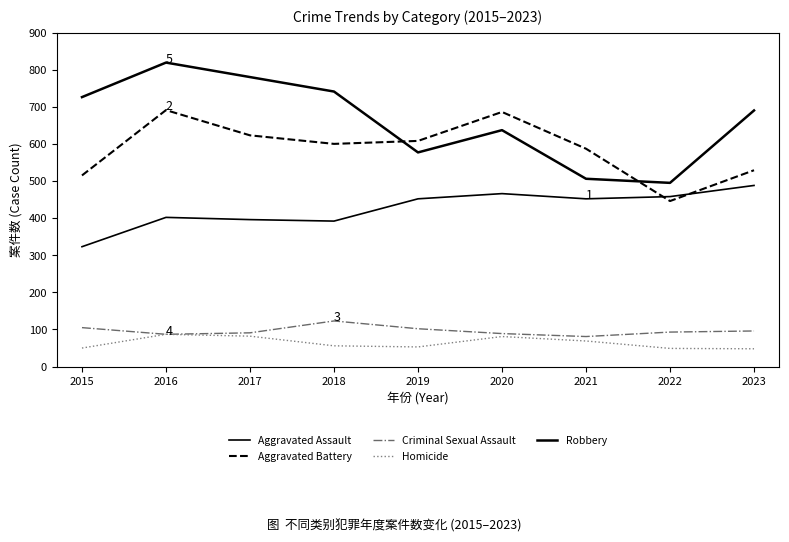

Is this an area chart (filled region under the line)?

No